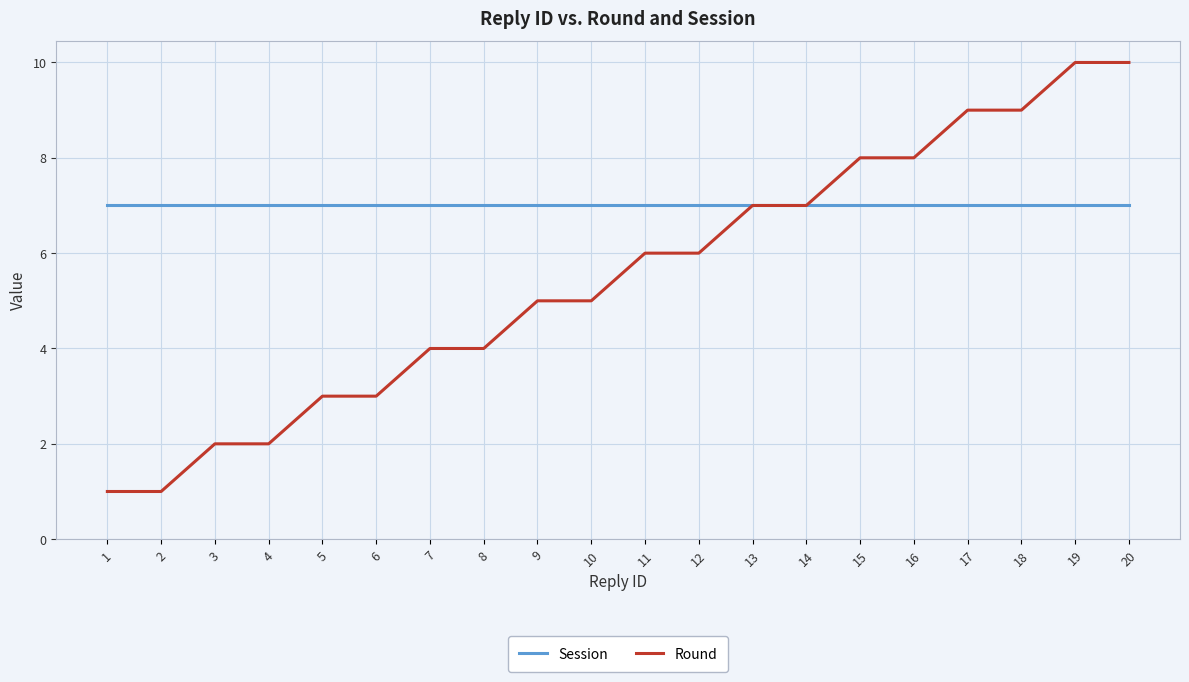

Read the Session value at 10.

7